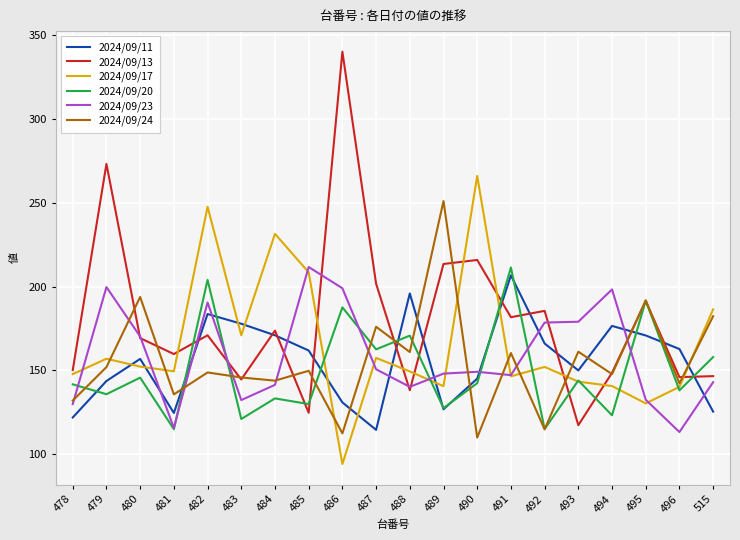

The 2024/09/24 series shows 205.4 at 484. True or false?

False